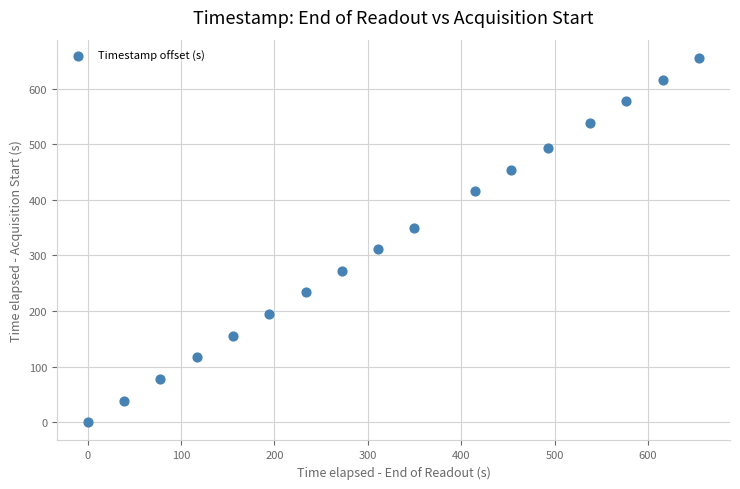

What is the range of X values (max minus min)?

655.2